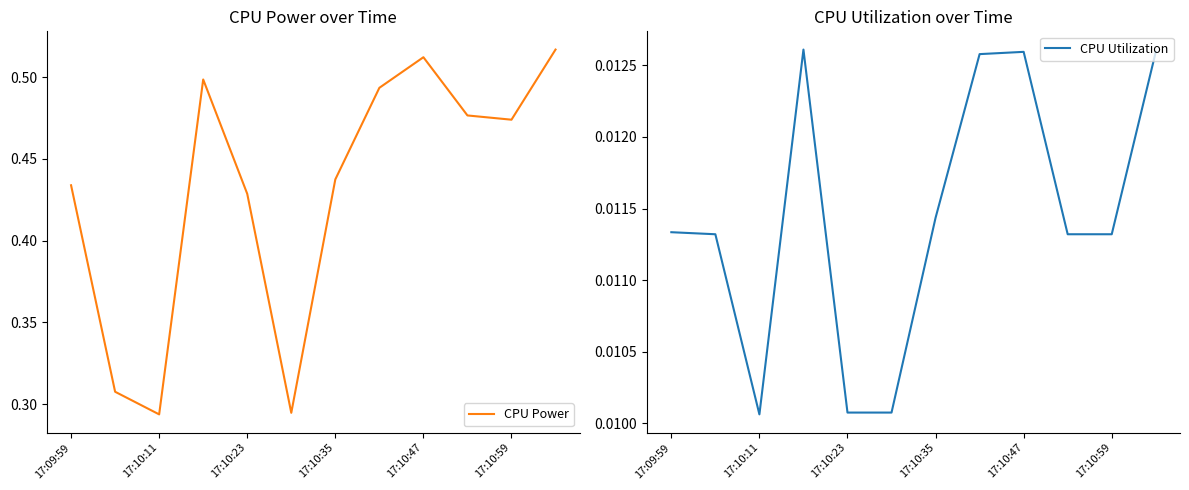

Count the number of categories in the chart.

12